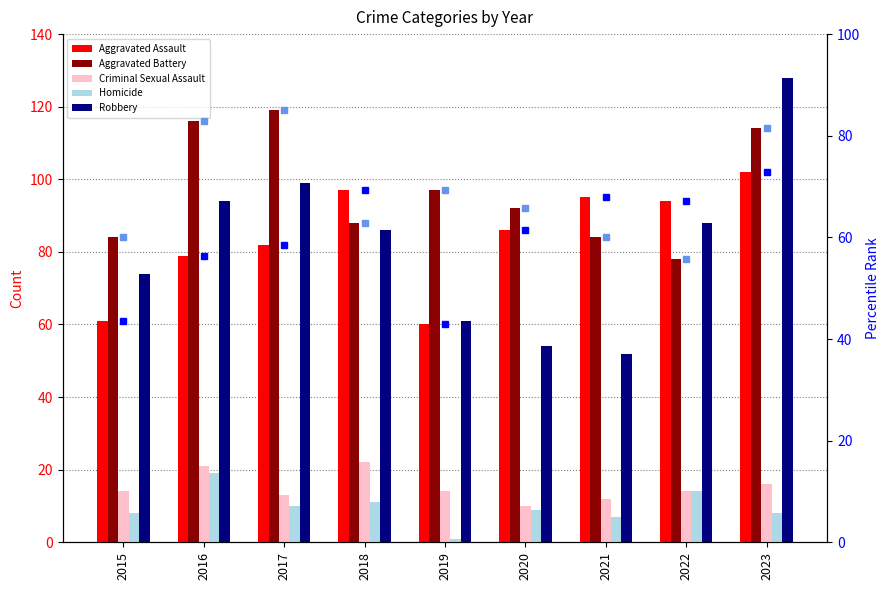

Between 2020 and 2021, which series saw the biggest shift?

Aggravated Assault